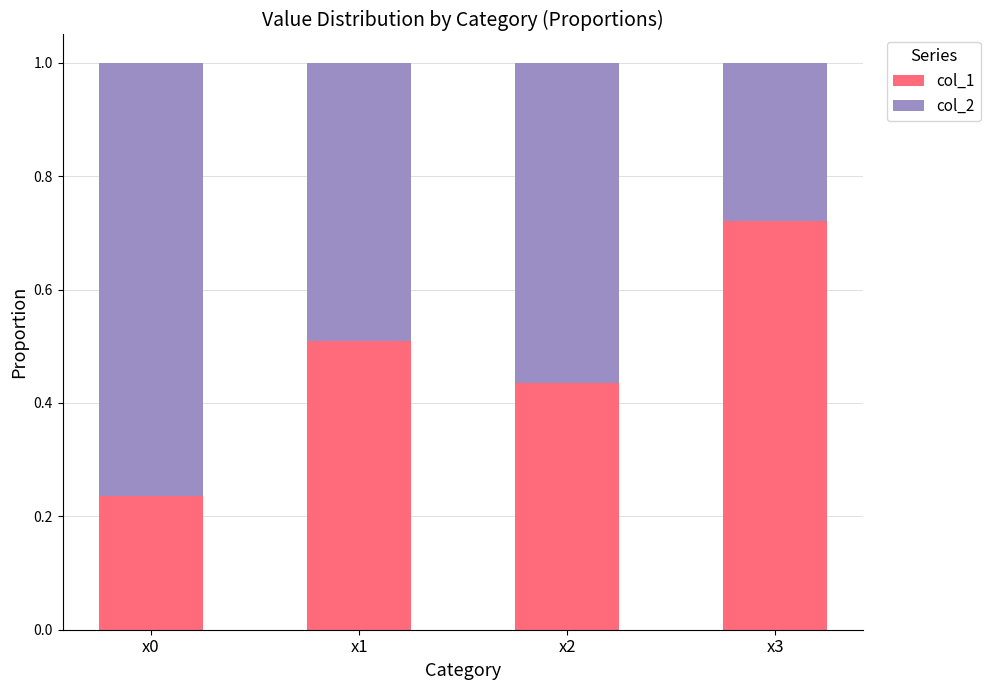

List the labels in order of col_1 value, smallest first.

x0, x2, x1, x3